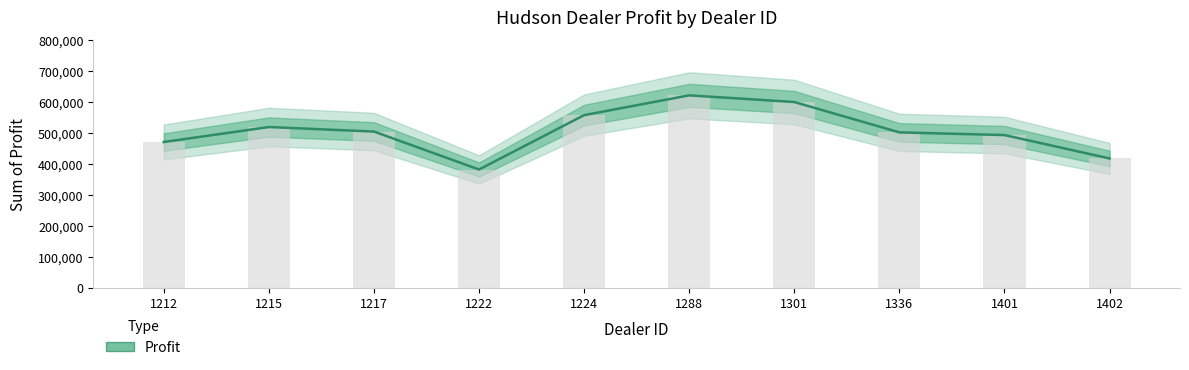

What is the sum of the values at 1222 and 1402?

799002.0